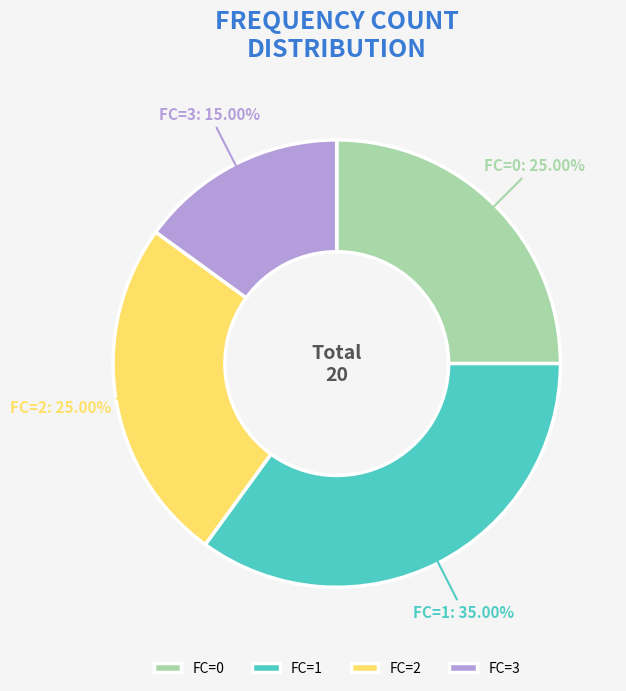

Does FC=3 represent more than half of the total?

No